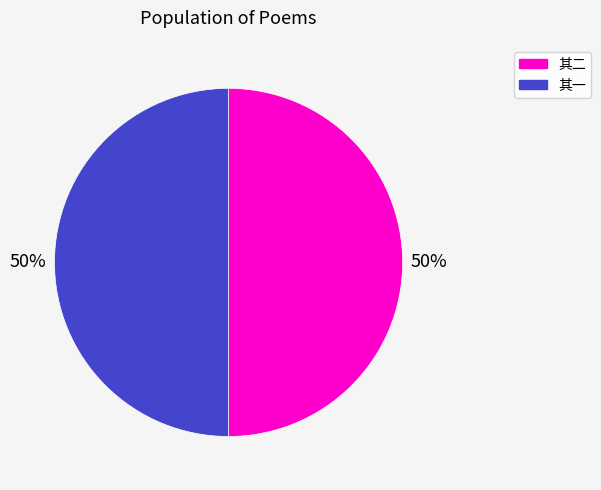

True or false: 其一 accounts for 43% of the total.

False